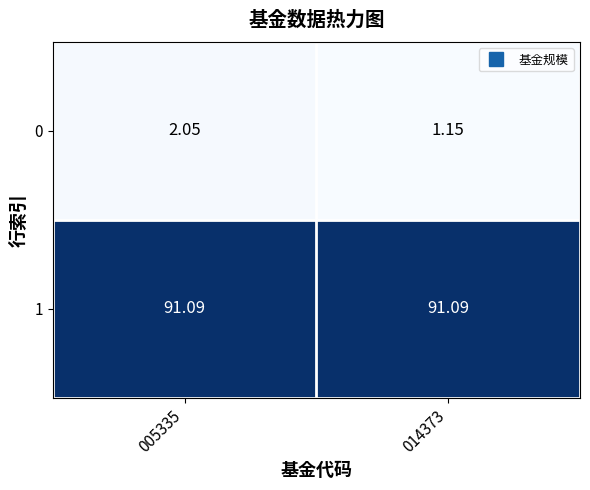

Is the value of 0 at 005335 greater than the value of 1 at 005335?

No